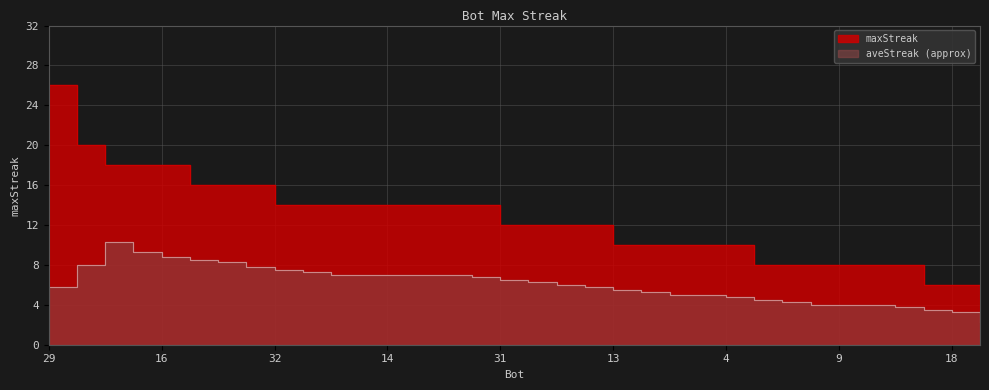

What is the average value?

12